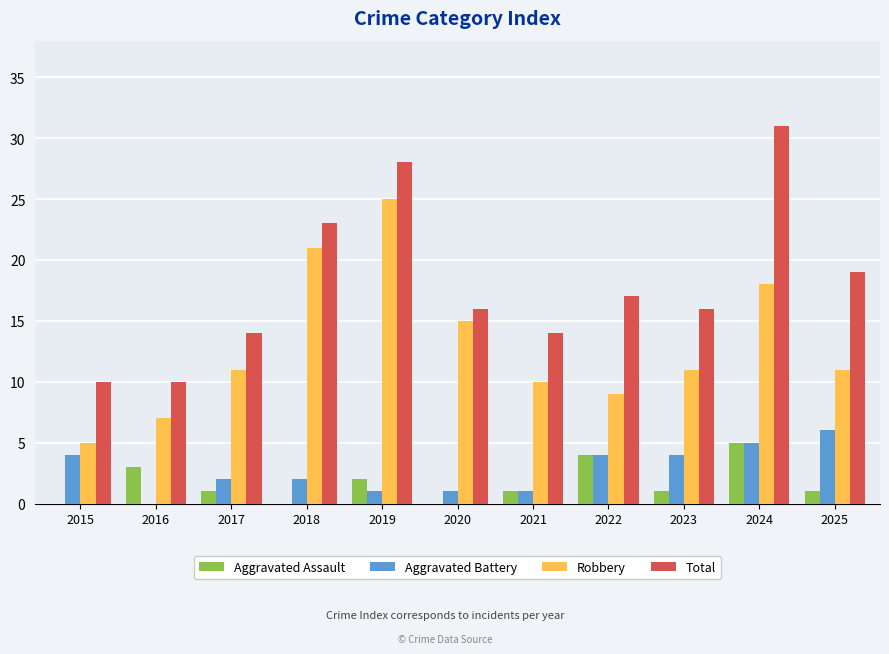

What is the sum of all Aggravated Assault values?

18